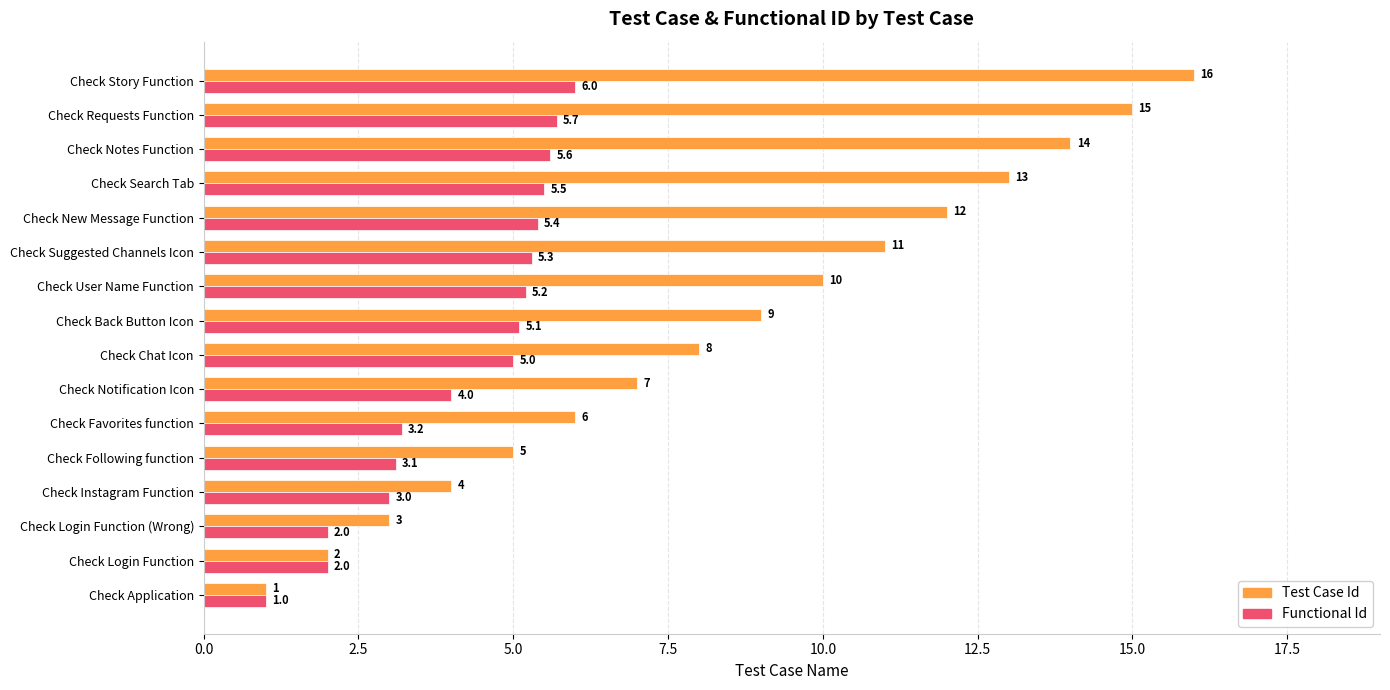

What is the minimum value shown in the chart?

1.0